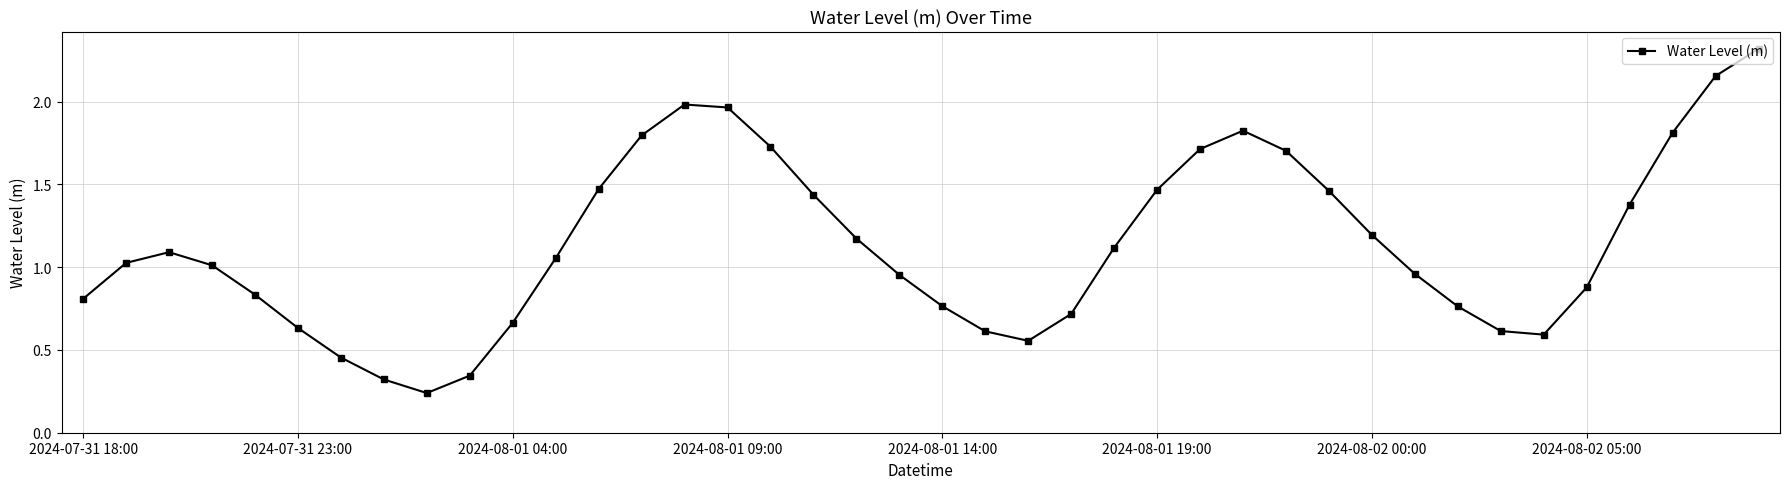

How many points are higher than both their immediate neighbors (excluding endpoints)?

3